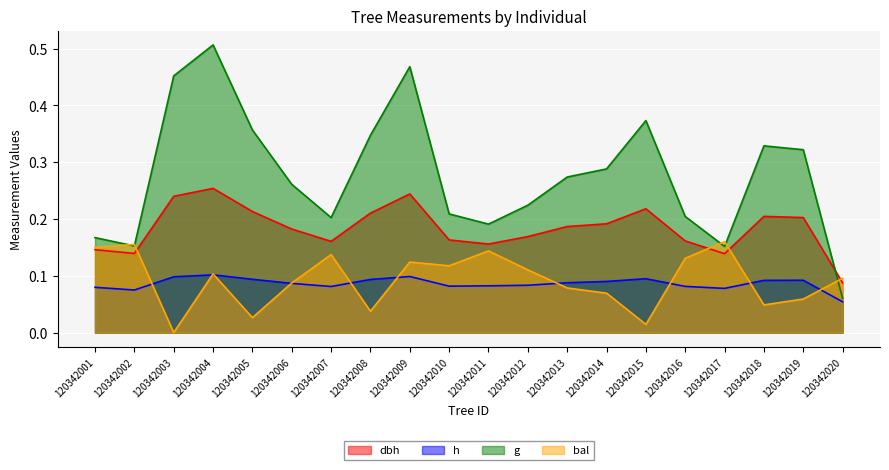

Is the value of h at 120342013 greater than the value of g at 120342018?

No